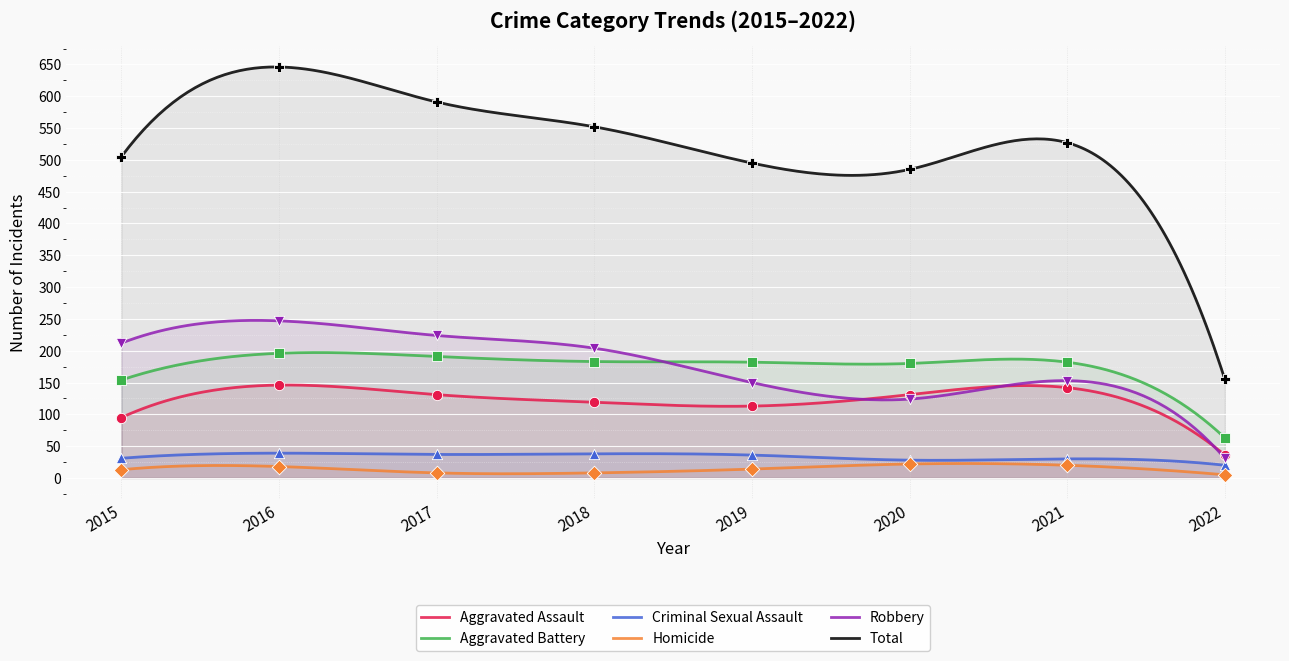

What are all the series names shown in the legend?

Aggravated Assault, Aggravated Battery, Criminal Sexual Assault, Homicide, Robbery, Total